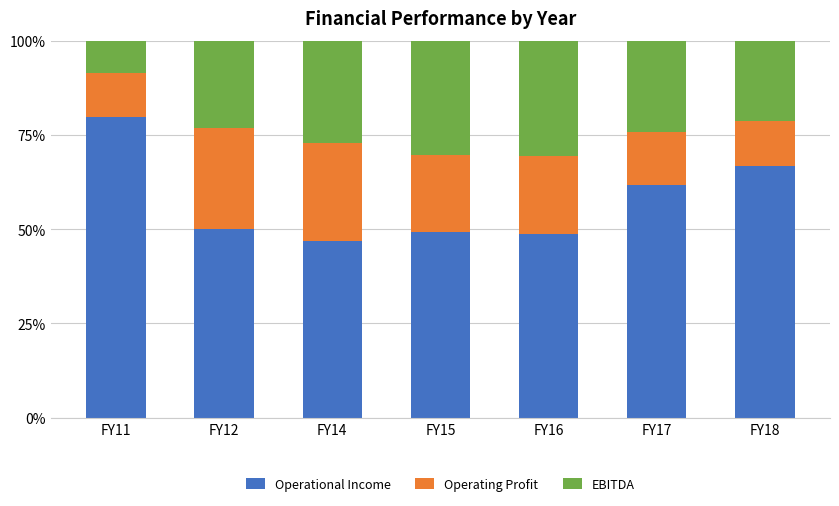

What is the total value across all series at FY11?

100.0